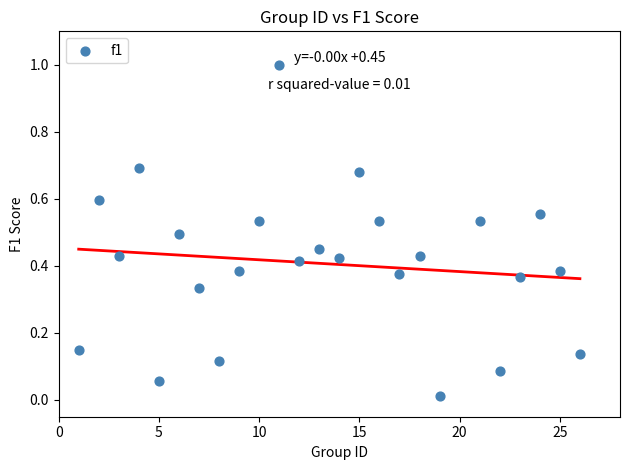

What is the range of Y values (max minus min)?

1.0